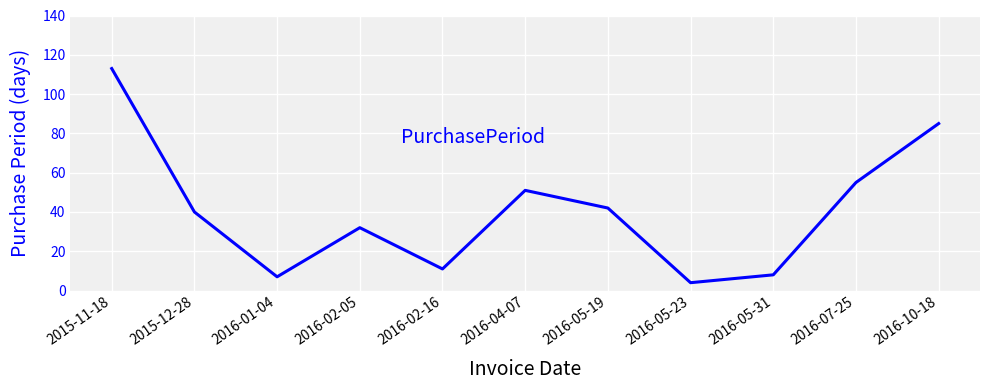

Reading left to right, transcribe all the data shown in this chart.

113	40	7	32	11	51	42	4	8	55	85